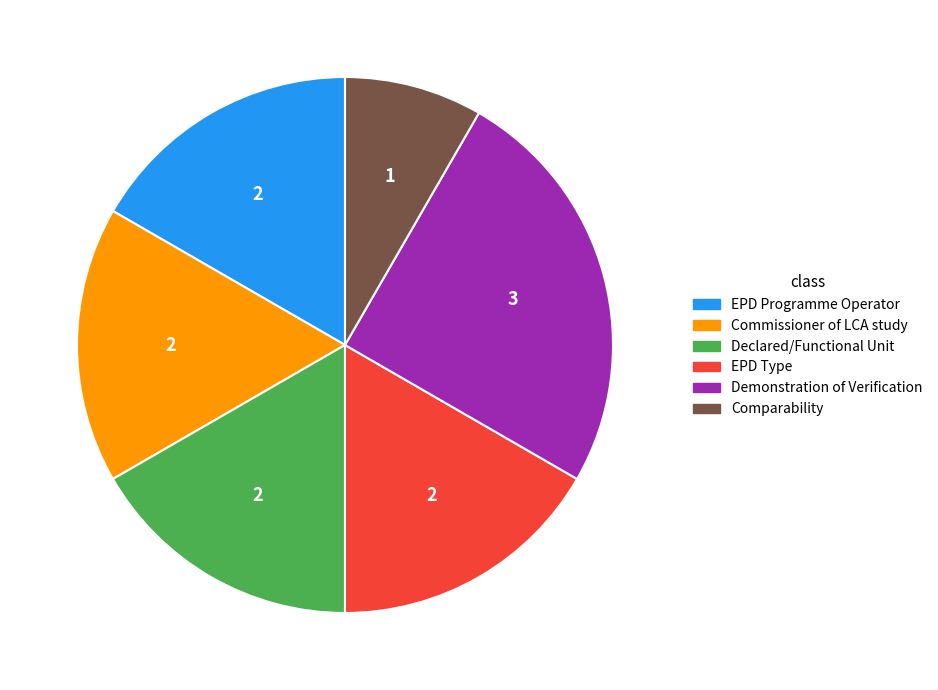

Count the number of slices in the pie.

6